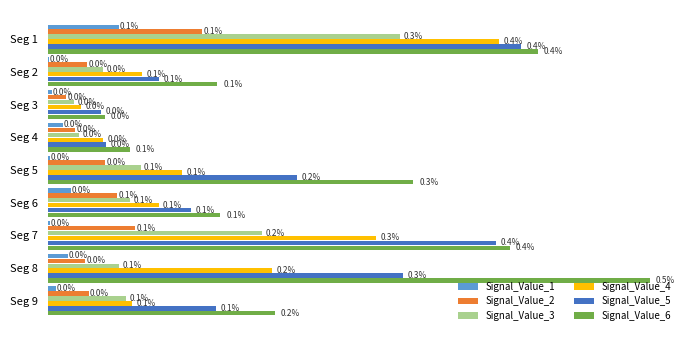

What are all the series names shown in the legend?

Signal_Value_1, Signal_Value_2, Signal_Value_3, Signal_Value_4, Signal_Value_5, Signal_Value_6